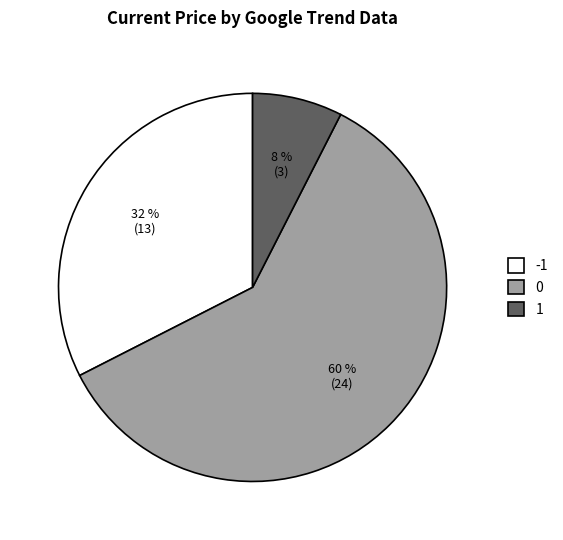

Do 1 and -1 together represent more than half of the pie?

No